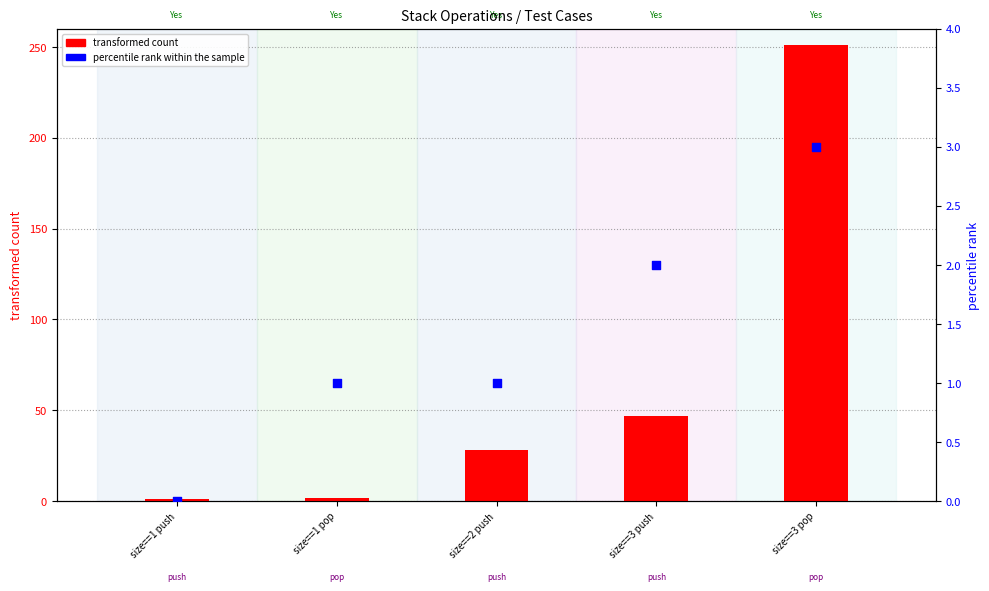

Which series has the widest spread of Y values?

transformed count